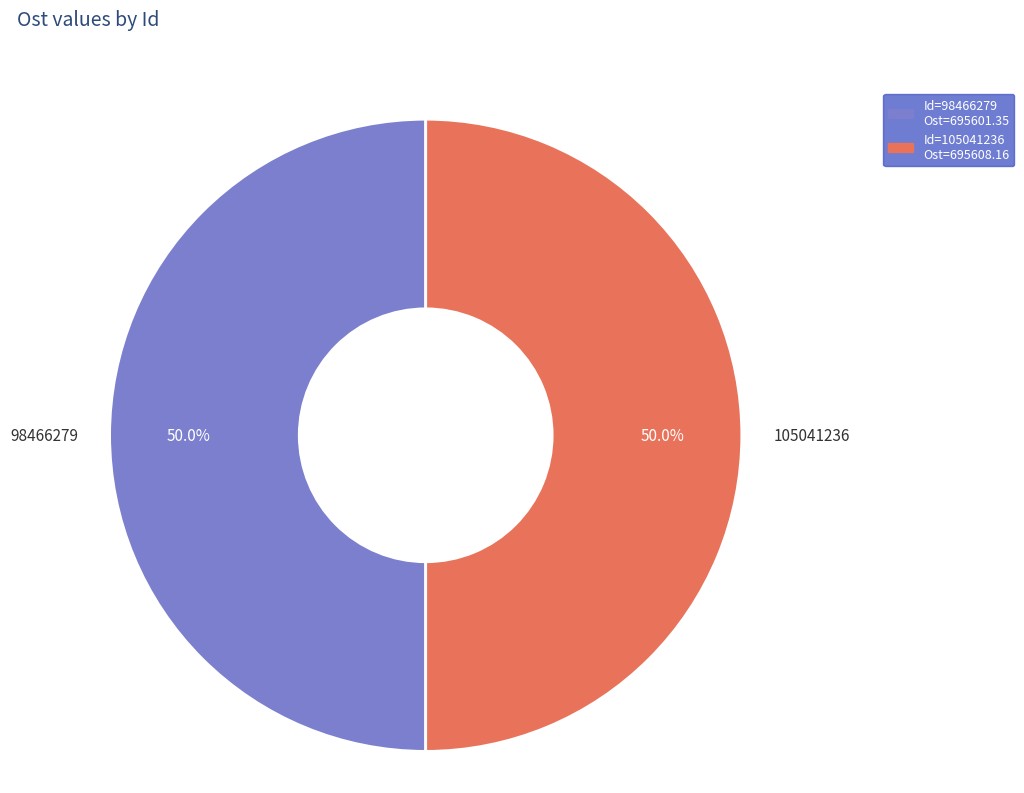

What is the ratio of the value at 98466279 to the value at 105041236?

1.0